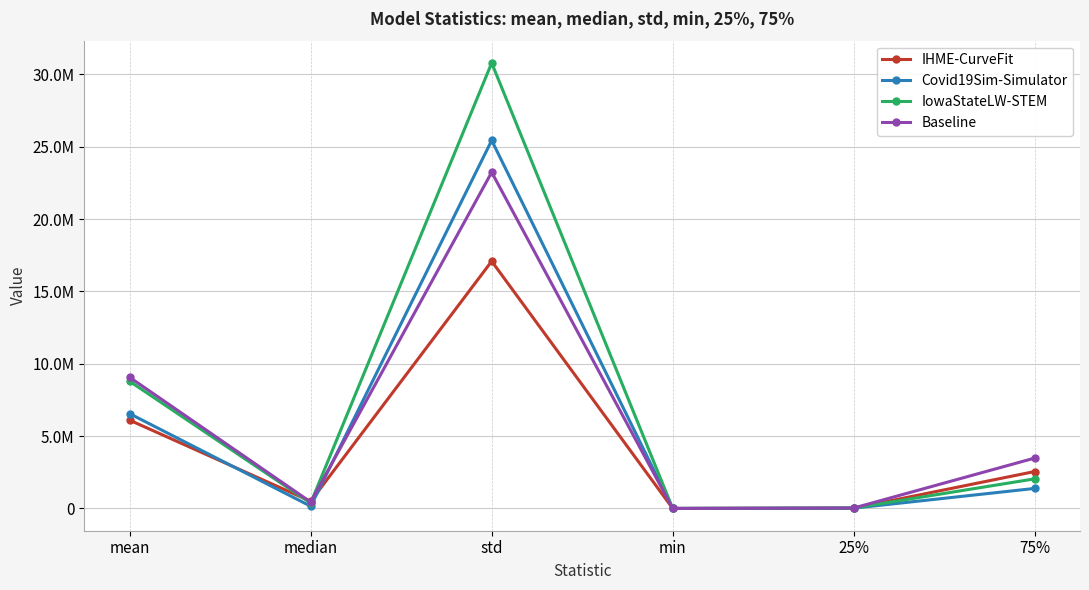

Which series ends up on top after the final intersection of Baseline and Covid19Sim-Simulator?

Baseline